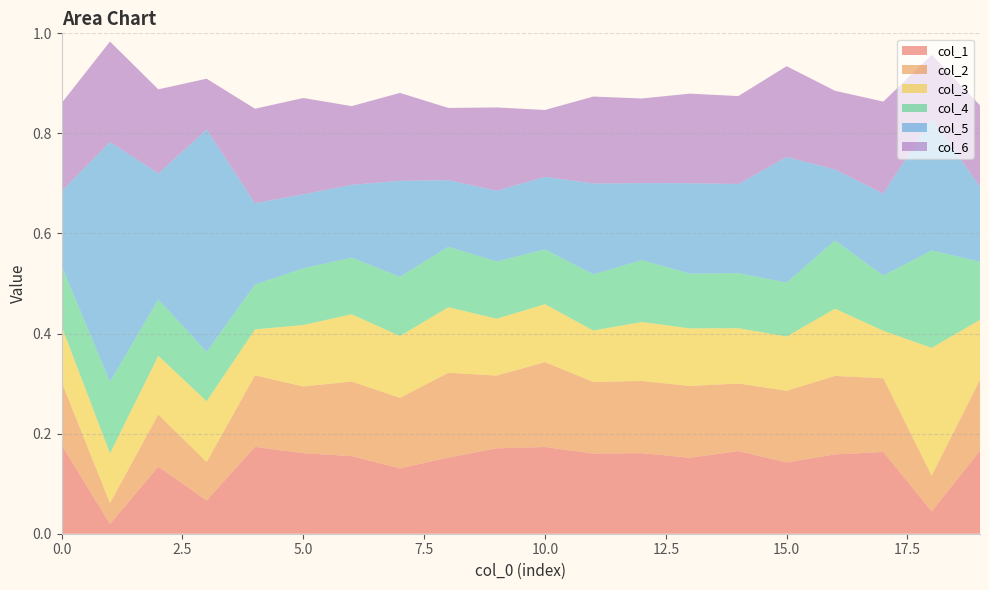

Reading left to right, transcribe all the data shown in this chart.

col_1: 0=0.2	1=0.0	2=0.1	3=0.1	4=0.2	5=0.2	6=0.2	7=0.1	8=0.2	9=0.2	10=0.2	11=0.2	12=0.2	13=0.2	14=0.2	15=0.1	16=0.2	17=0.2	18=0.0	19=0.2
col_2: 0=0.1	1=0.0	2=0.1	3=0.1	4=0.1	5=0.1	6=0.1	7=0.1	8=0.2	9=0.1	10=0.2	11=0.1	12=0.1	13=0.1	14=0.1	15=0.1	16=0.2	17=0.1	18=0.1	19=0.1
col_3: 0=0.1	1=0.1	2=0.1	3=0.1	4=0.1	5=0.1	6=0.1	7=0.1	8=0.1	9=0.1	10=0.1	11=0.1	12=0.1	13=0.1	14=0.1	15=0.1	16=0.1	17=0.1	18=0.3	19=0.1
col_4: 0=0.1	1=0.1	2=0.1	3=0.1	4=0.1	5=0.1	6=0.1	7=0.1	8=0.1	9=0.1	10=0.1	11=0.1	12=0.1	13=0.1	14=0.1	15=0.1	16=0.1	17=0.1	18=0.2	19=0.1
col_5: 0=0.1	1=0.5	2=0.3	3=0.4	4=0.2	5=0.1	6=0.1	7=0.2	8=0.1	9=0.1	10=0.1	11=0.2	12=0.2	13=0.2	14=0.2	15=0.3	16=0.1	17=0.2	18=0.3	19=0.2
col_6: 0=0.2	1=0.2	2=0.2	3=0.1	4=0.2	5=0.2	6=0.2	7=0.2	8=0.1	9=0.2	10=0.1	11=0.2	12=0.2	13=0.2	14=0.2	15=0.2	16=0.2	17=0.2	18=0.1	19=0.2